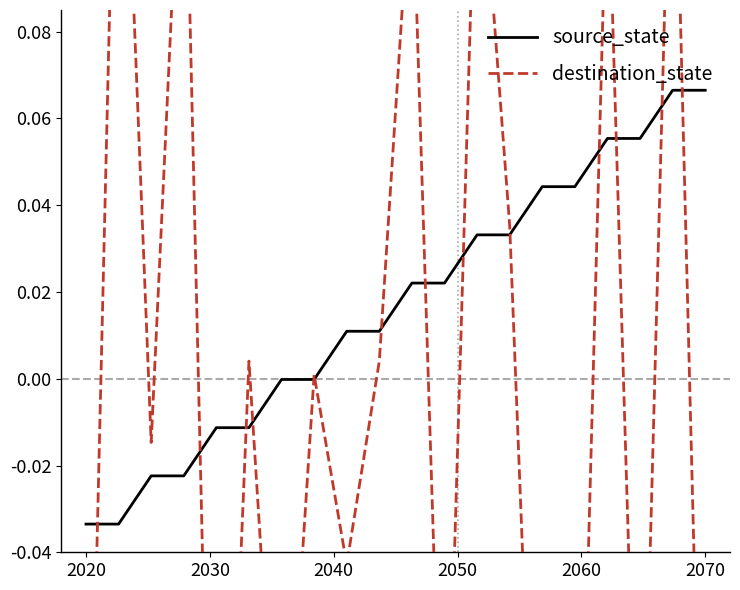

The destination_state series shows -0.1 at 2020. True or false?

True